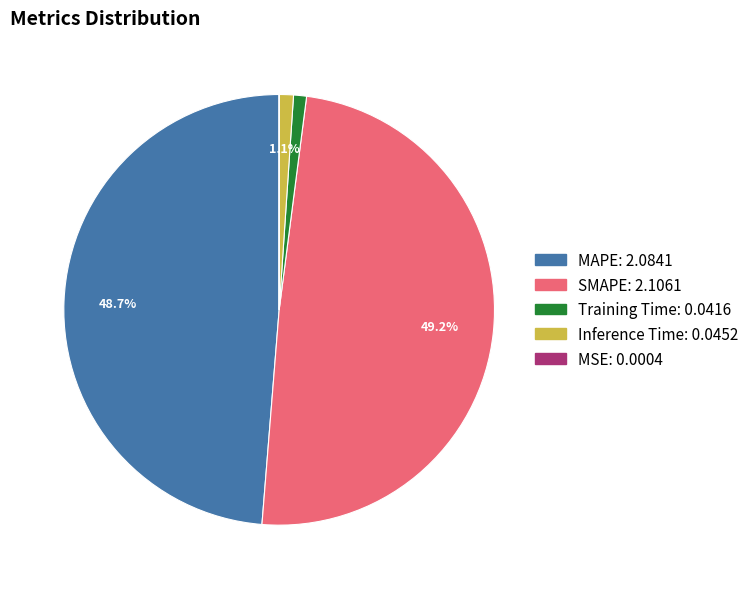

Does MAPE account for over 50% of the chart?

No